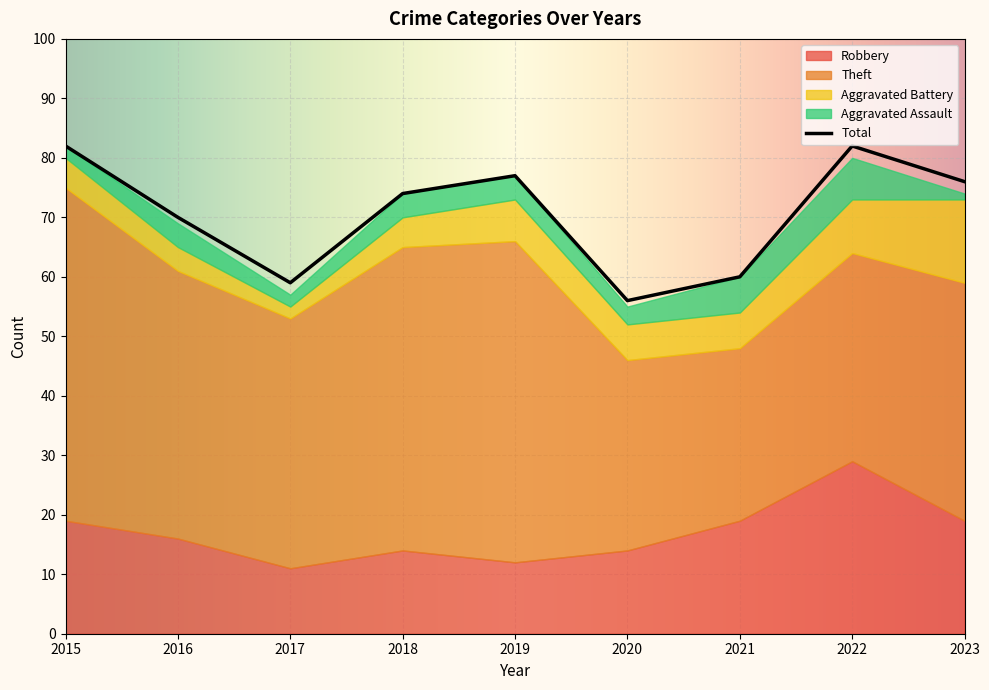

What is the difference between the second highest and minimum values in the Aggravated Assault series?

5